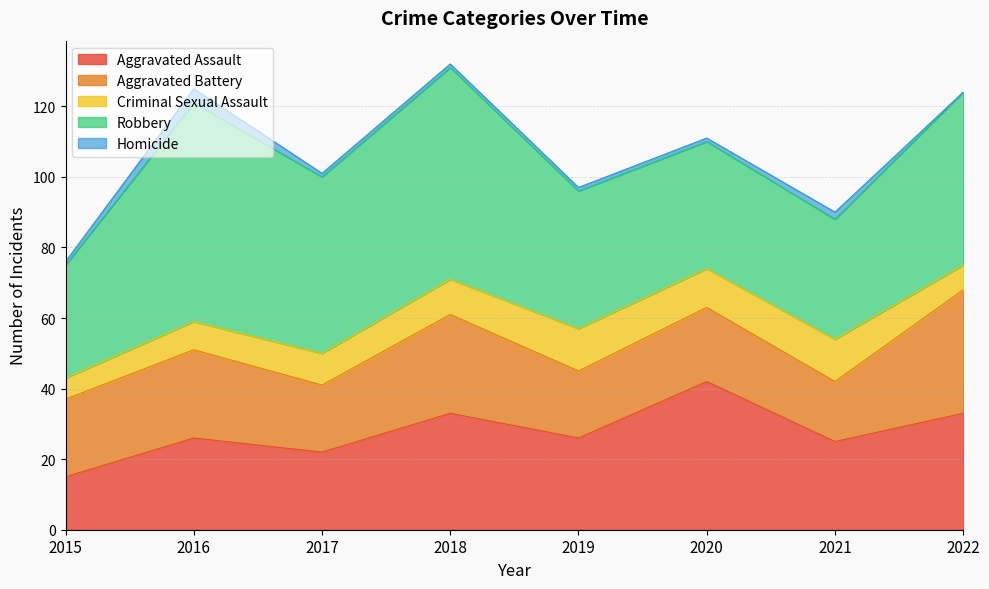

Is it true that Aggravated Battery equals 26 at 2017?

False